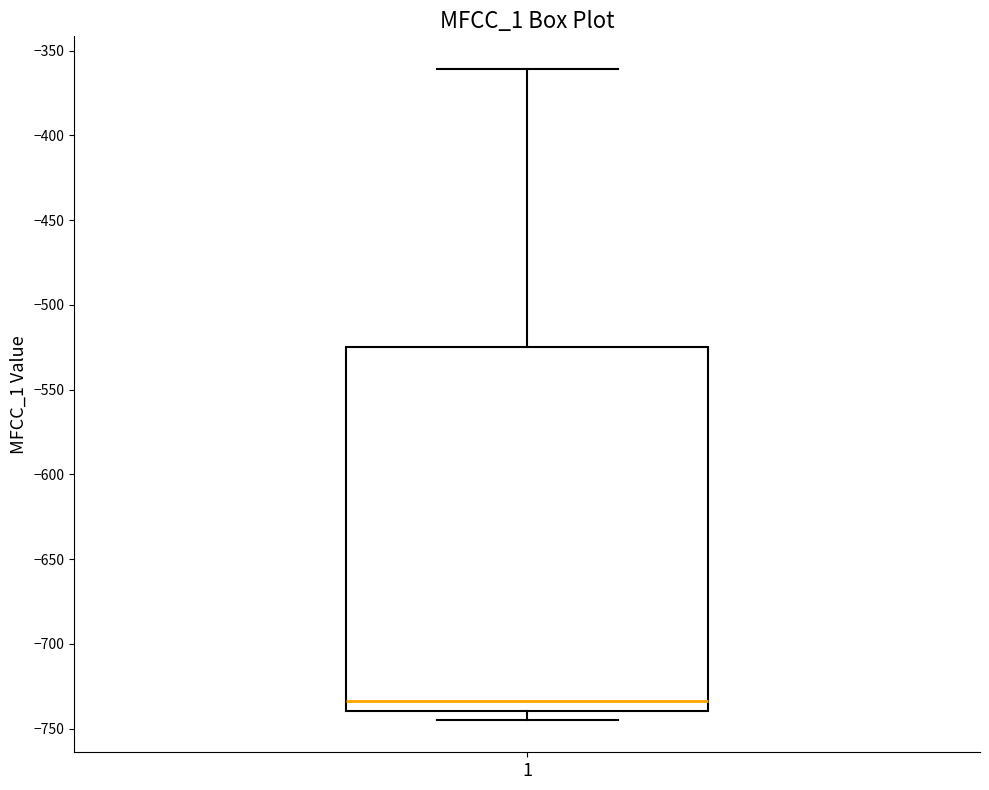

Read this box plot against the y-axis: the position of the median line, the range covered by the box, and the ends of both whiskers. The values are not printed on the chart, so give them approximately, as read against the axis.

median -735, box -740 to -525, whiskers -745 to -360